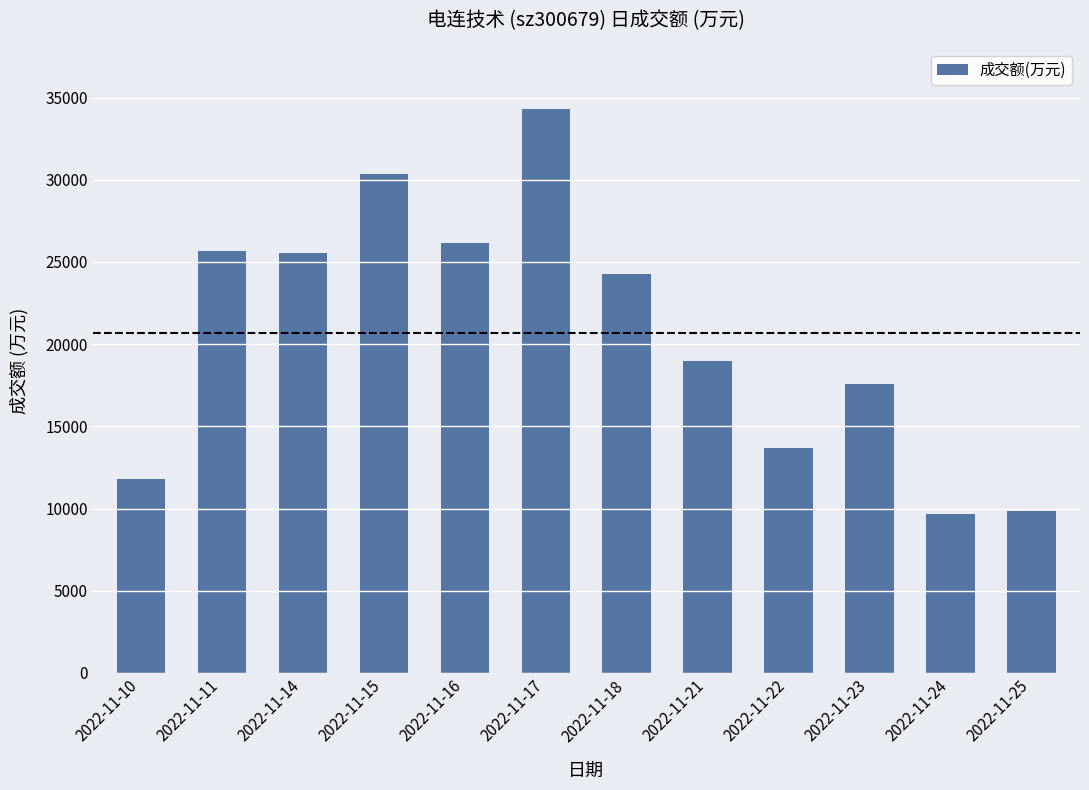

True or false: the data shows 5541 at 2022-11-24.

False